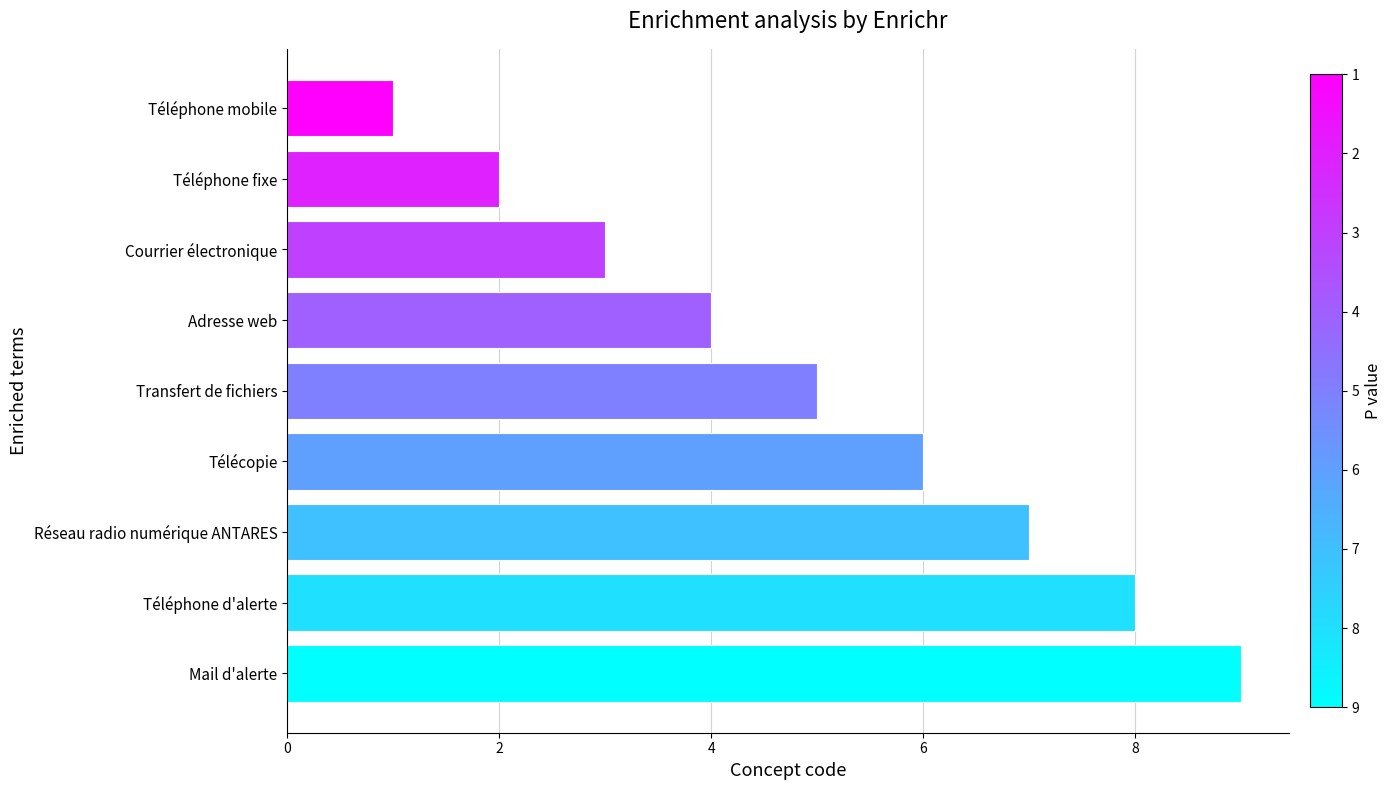

Is it true that the value at Adresse web is 2?

False